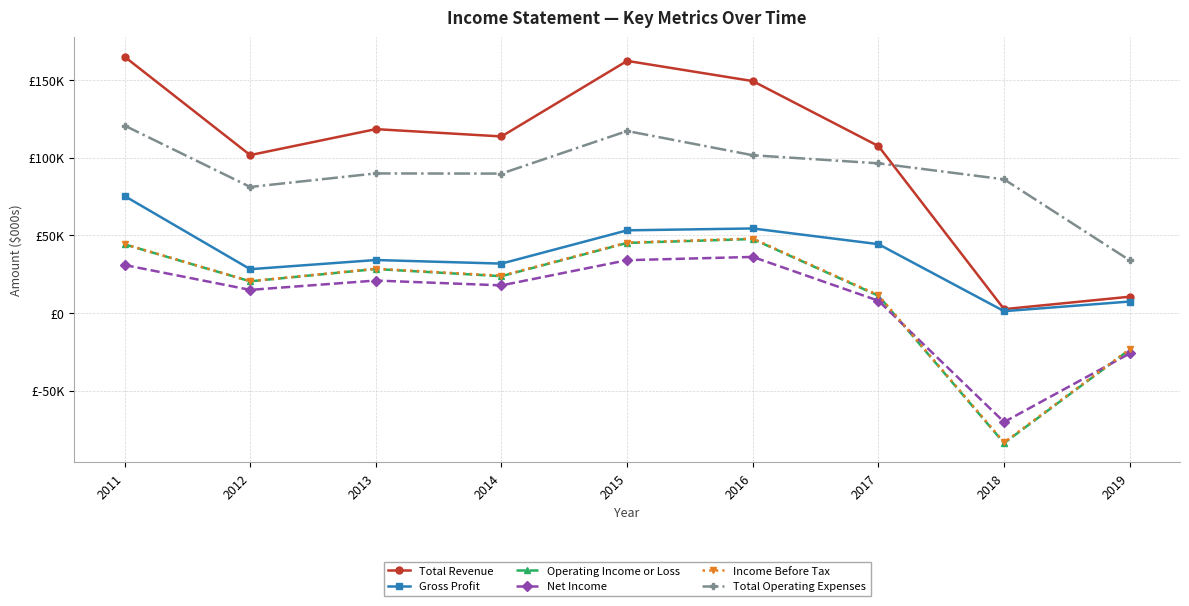

Reading left to right, list all the values displayed in this chart.

Total Revenue: 2011=165000	2012=101700	2013=118400	2014=113700	2015=162300	2016=149300	2017=107500	2018=2600	2019=10600
Gross Profit: 2011=75400	2012=28300	2013=34200	2014=31900	2015=53300	2016=54500	2017=44400	2018=1300	2019=7500
Operating Income or Loss: 2011=44300	2012=20500	2013=28400	2014=23800	2015=45200	2016=47700	2017=11200	2018=-83600	2019=-23400
Net Income: 2011=31000	2012=15000	2013=21000	2014=17900	2015=34100	2016=36200	2017=8000	2018=-70000	2019=-25900
Income Before Tax: 2011=44400	2012=20600	2013=28600	2014=24100	2015=45400	2016=48000	2017=11600	2018=-83100	2019=-23100
Total Operating Expenses: 2011=120700	2012=81200	2013=89900	2014=89800	2015=117200	2016=101600	2017=96400	2018=86100	2019=34000